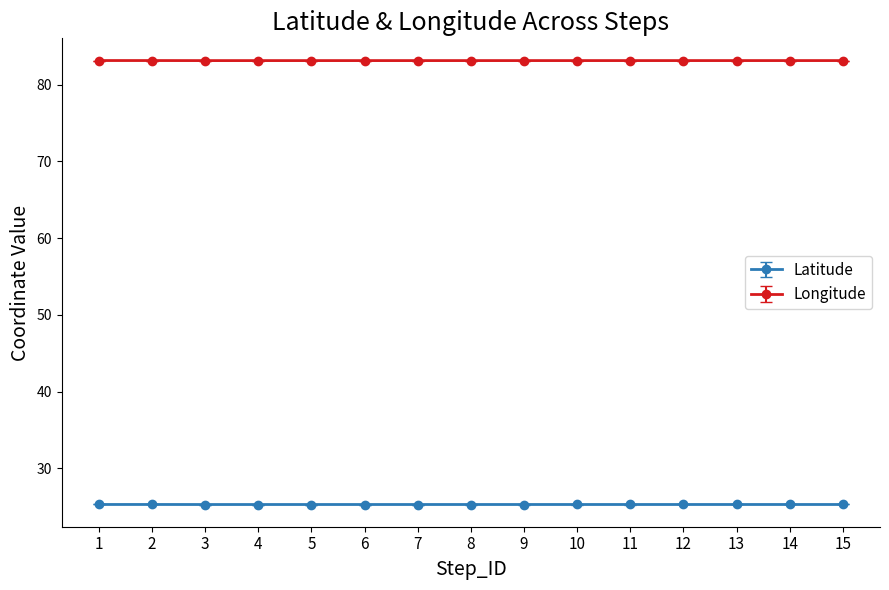

What is the sum of all Latitude values?

379.2